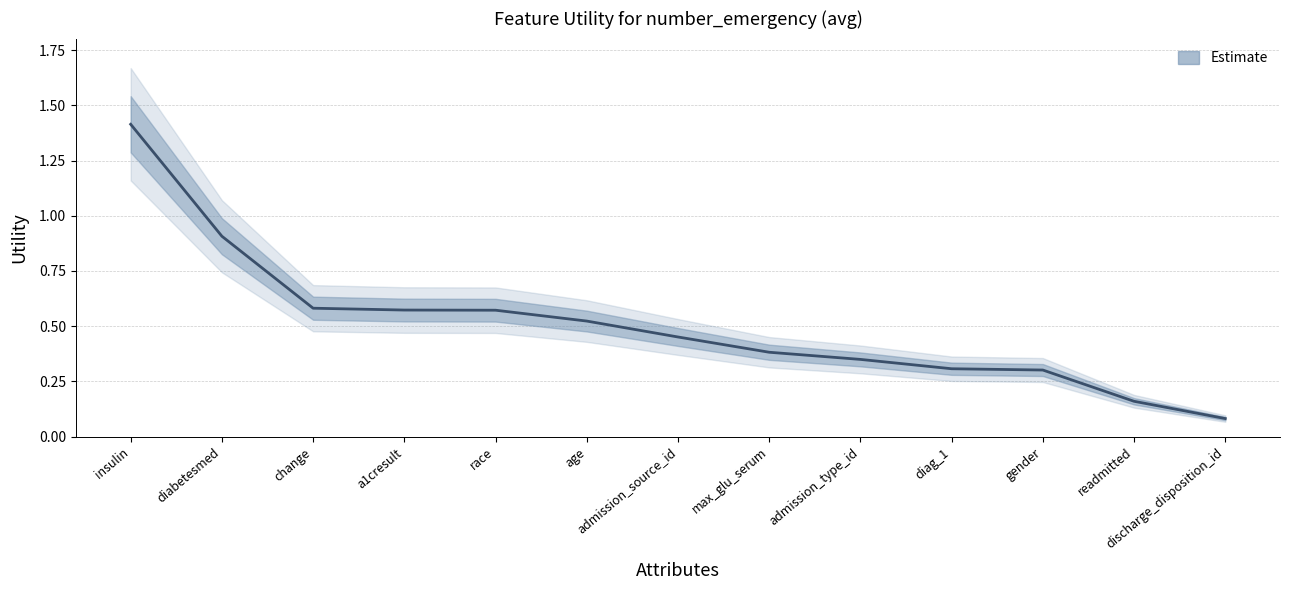

Reading right to left, what are all the values shown in this chart?

discharge_disposition_id=0.1	readmitted=0.2	gender=0.3	diag_1=0.3	admission_type_id=0.3	max_glu_serum=0.4	admission_source_id=0.5	age=0.5	race=0.6	a1cresult=0.6	change=0.6	diabetesmed=0.9	insulin=1.4